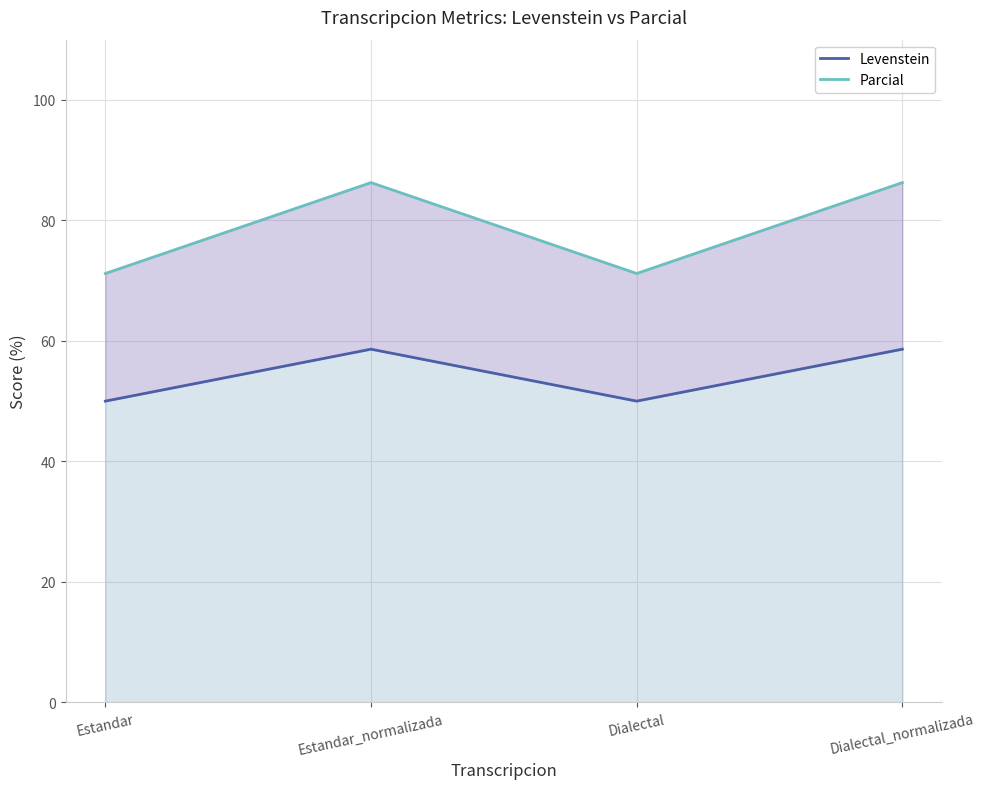

Where is Levenstein nearest to the value 54?

Estandar